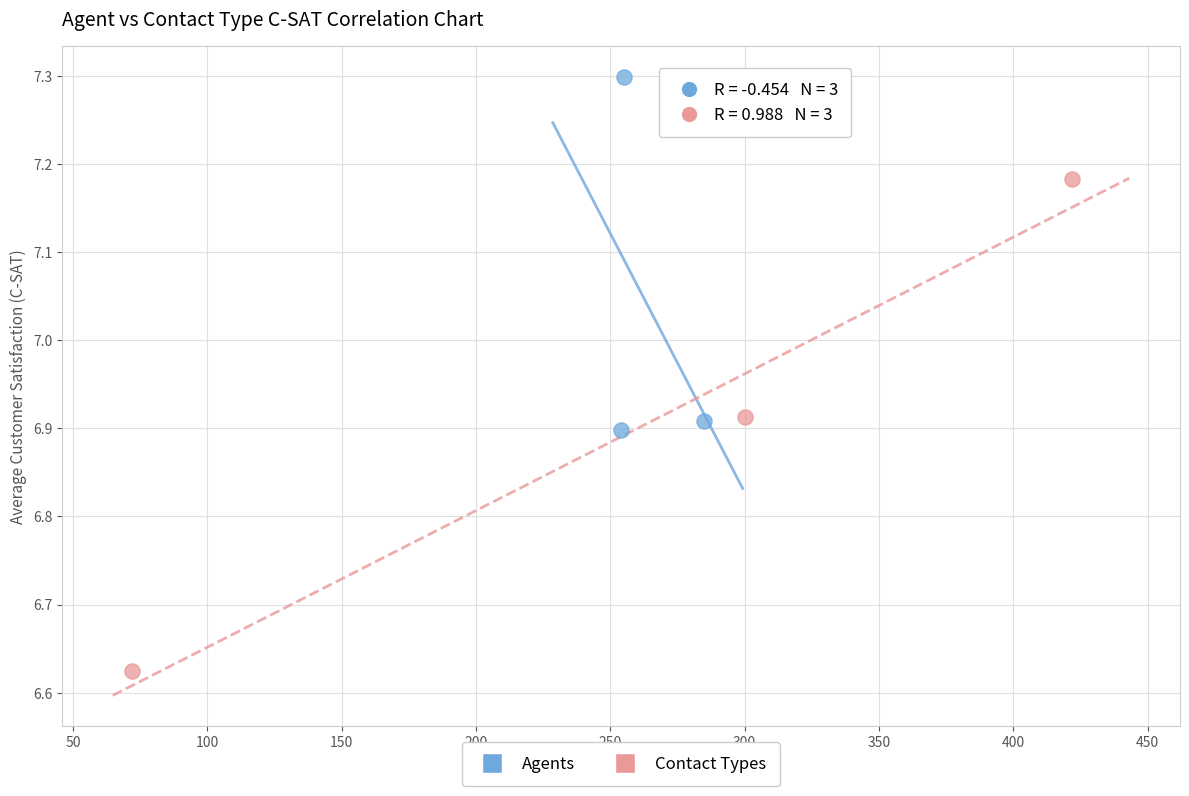

Which series contains the highest Y value?

Agents